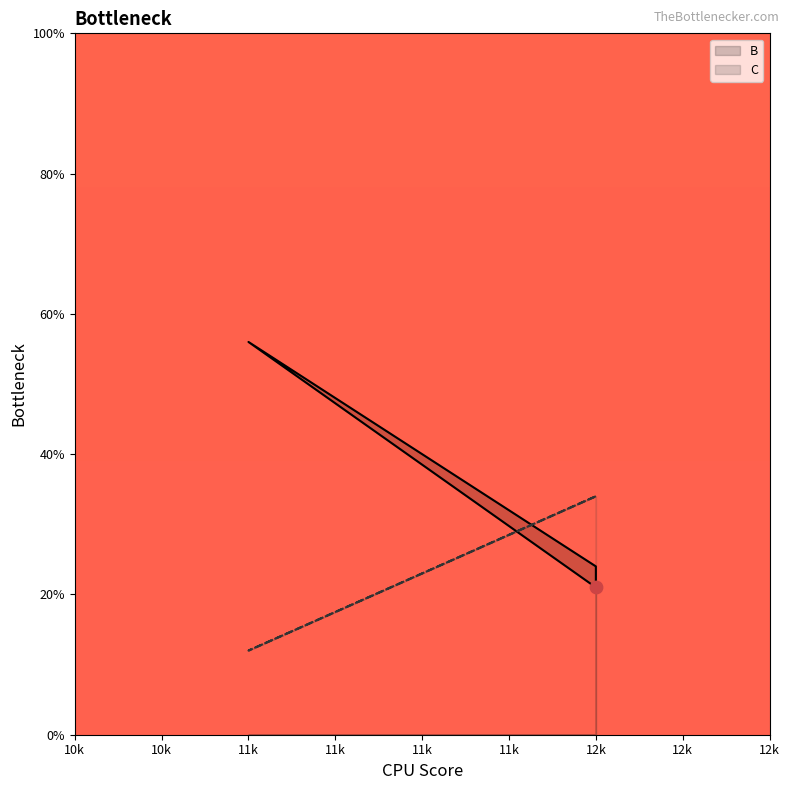

What is the total value across all series at 12k?

55